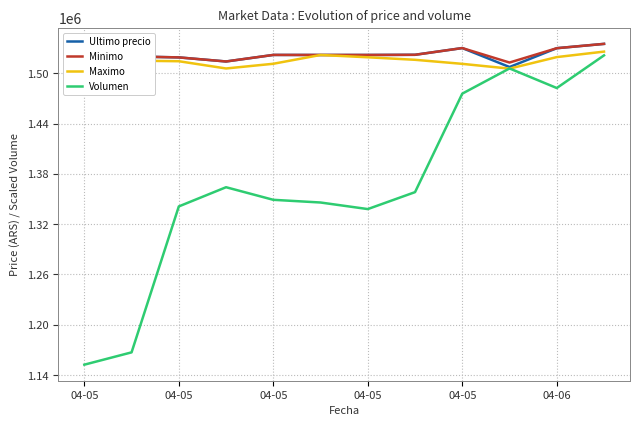

Which series has the largest range (max minus min)?

Volumen